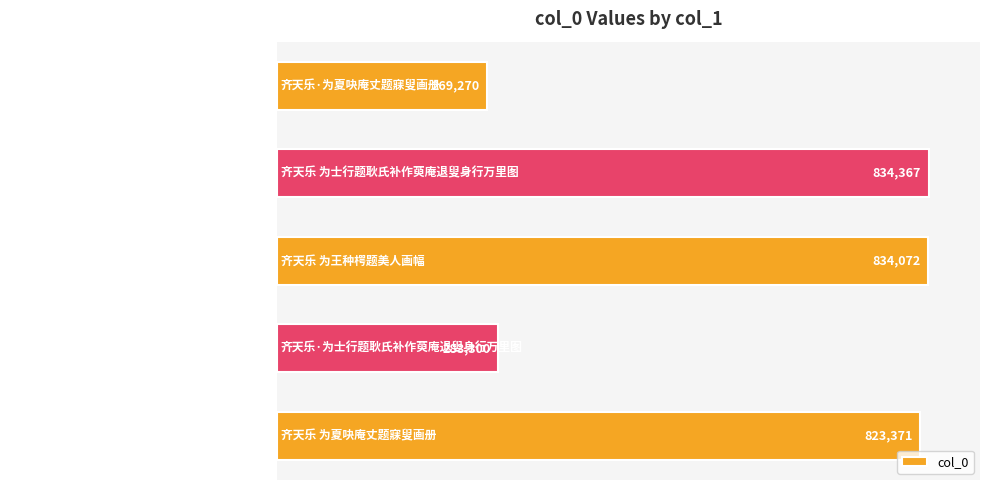

Are the bars grouped side by side (vs. stacked)?

No